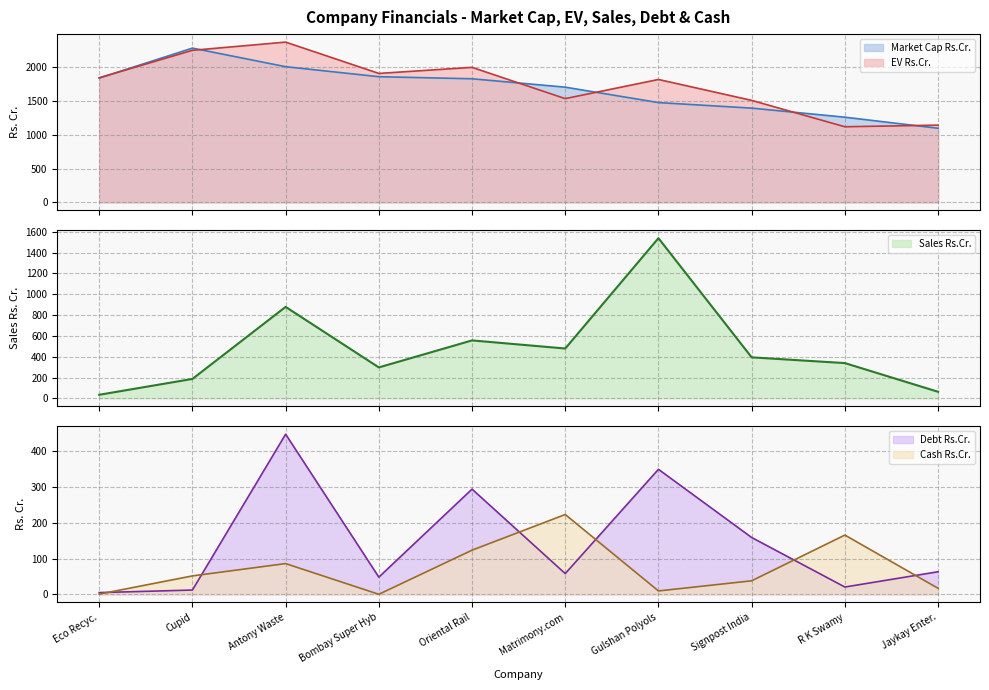

Reading left to right, list all the values displayed in this chart.

Market Cap Rs.Cr.: Eco Recyc.=1840.1	Cupid=2283.9	Antony Waste=2008.4	Bombay Super Hyb=1860.3	Oriental Rail=1829.6	Matrimony.com=1705.3	Gulshan Polyols=1476.9	Signpost India=1394.8	R K Swamy=1260.5	Jaykay Enter.=1096.5
EV Rs.Cr.: Eco Recyc.=1844.0	Cupid=2251.3	Antony Waste=2372.7	Bombay Super Hyb=1908.8	Oriental Rail=1998.7	Matrimony.com=1535.5	Gulshan Polyols=1819.2	Signpost India=1509.6	R K Swamy=1118.8	Jaykay Enter.=1142.8
Sales Rs.Cr.: Eco Recyc.=34.0	Cupid=186.4	Antony Waste=878.6	Bombay Super Hyb=297.0	Oriental Rail=556.5	Matrimony.com=478.7	Gulshan Polyols=1539.1	Signpost India=393.8	R K Swamy=338.5	Jaykay Enter.=62.9
Debt Rs.Cr.: Eco Recyc.=4.9	Cupid=12.1	Antony Waste=446.9	Bombay Super Hyb=48.0	Oriental Rail=293.6	Matrimony.com=58.0	Gulshan Polyols=348.9	Signpost India=158.6	R K Swamy=20.5	Jaykay Enter.=63.1
Cash Rs.Cr.: Eco Recyc.=0.7	Cupid=51.5	Antony Waste=85.9	Bombay Super Hyb=0.2	Oriental Rail=123.3	Matrimony.com=222.8	Gulshan Polyols=9.5	Signpost India=37.8	R K Swamy=165.4	Jaykay Enter.=17.0